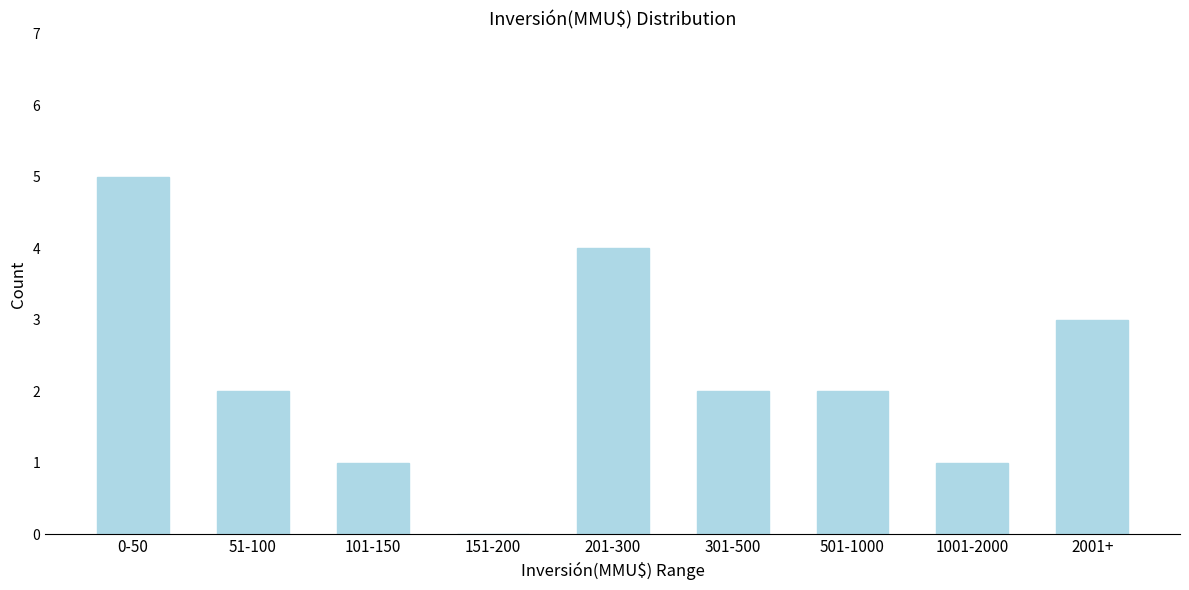

Reading right to left, list all the values displayed in this chart.

2001+=3	1001-2000=1	501-1000=2	301-500=2	201-300=4	151-200=0	101-150=1	51-100=2	0-50=5